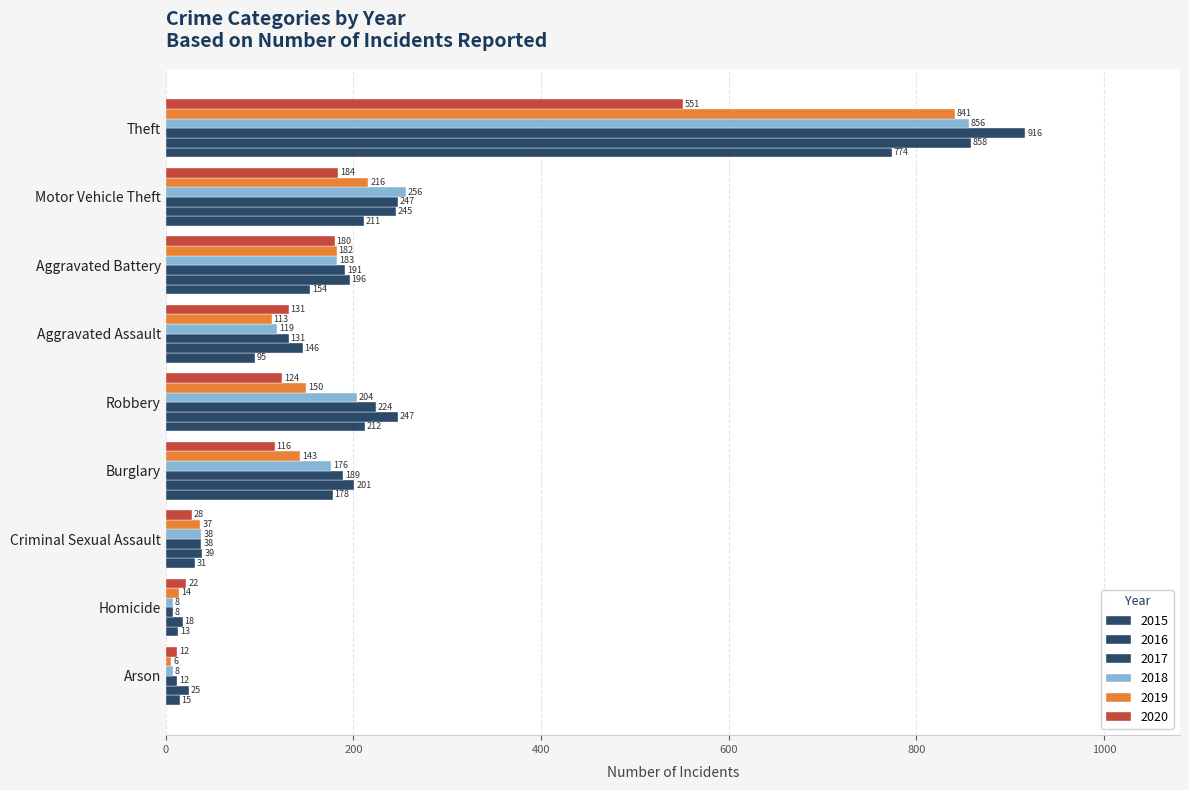

How many series are shown in this chart?

6